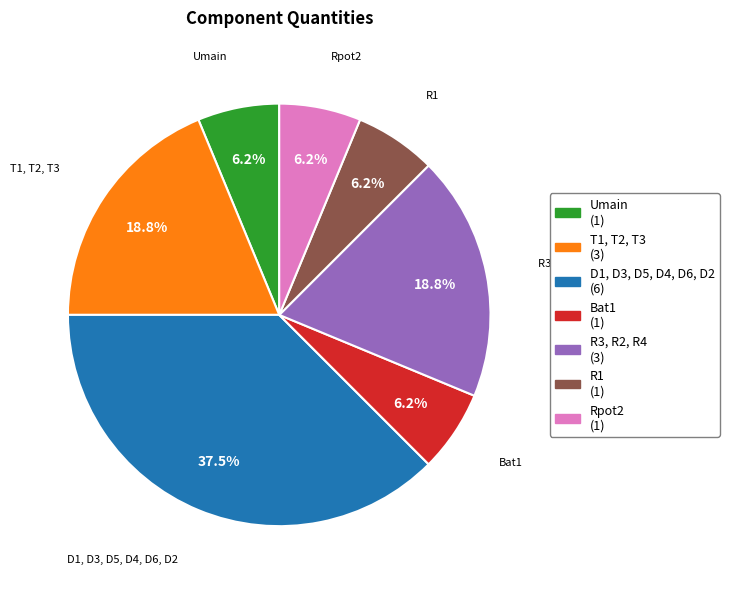

Is it true that Bat1 is 6% of the pie?

True